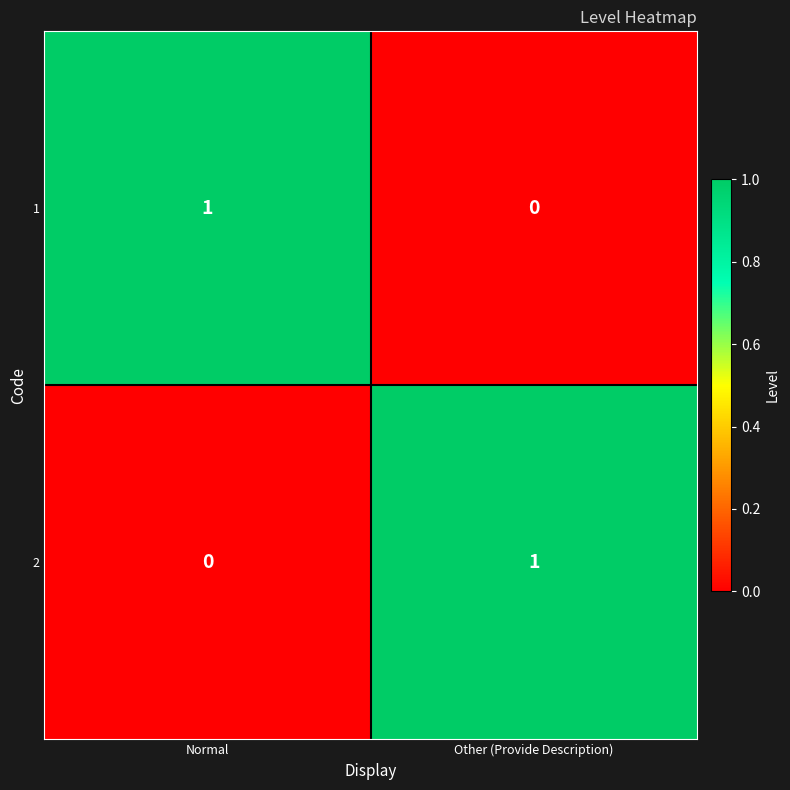

Rank the categories by 2 value from highest to lowest.

Other (Provide Description), Normal